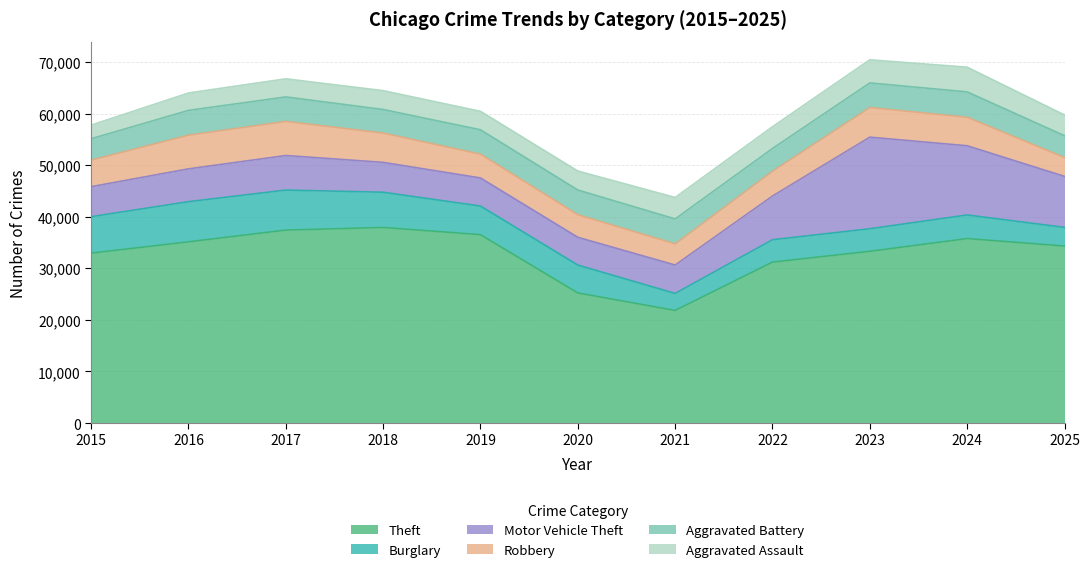

What is the value of the Theft point at the 6th from the left?

25216